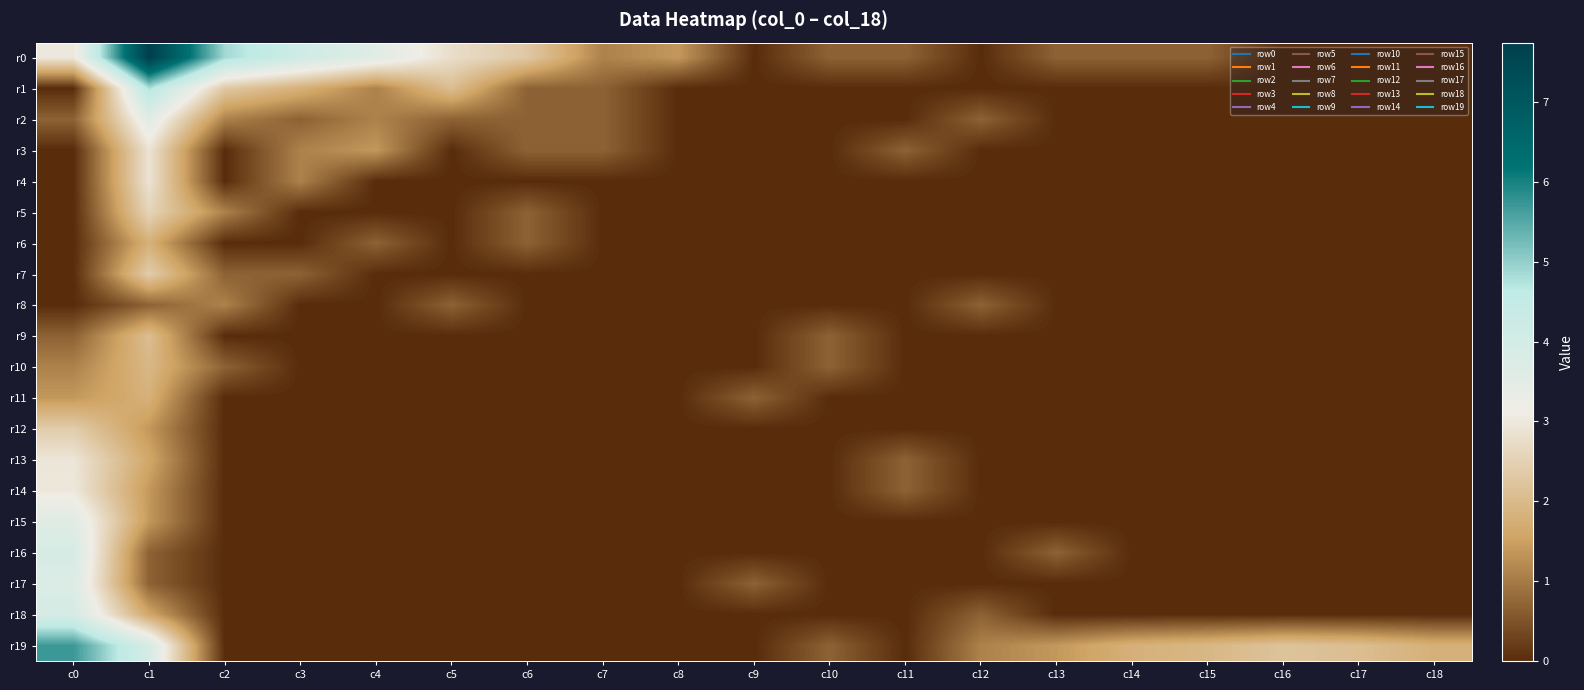

Which category has the lowest value across all series?

c9